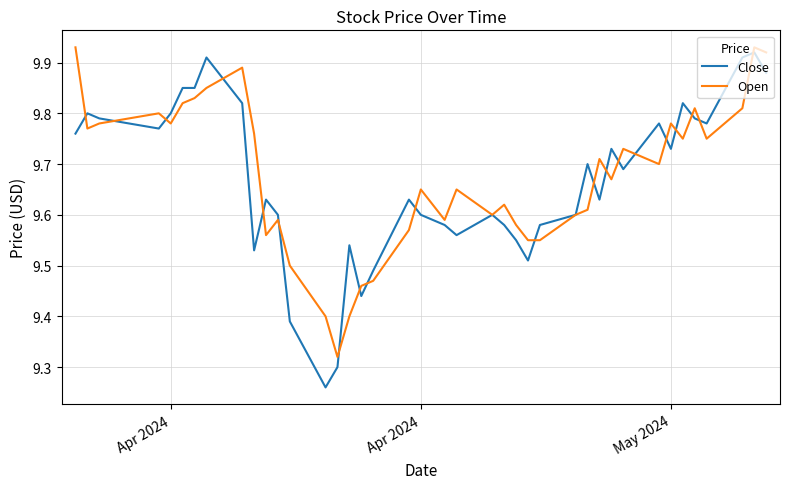

Which series has the widest spread of values?

Close